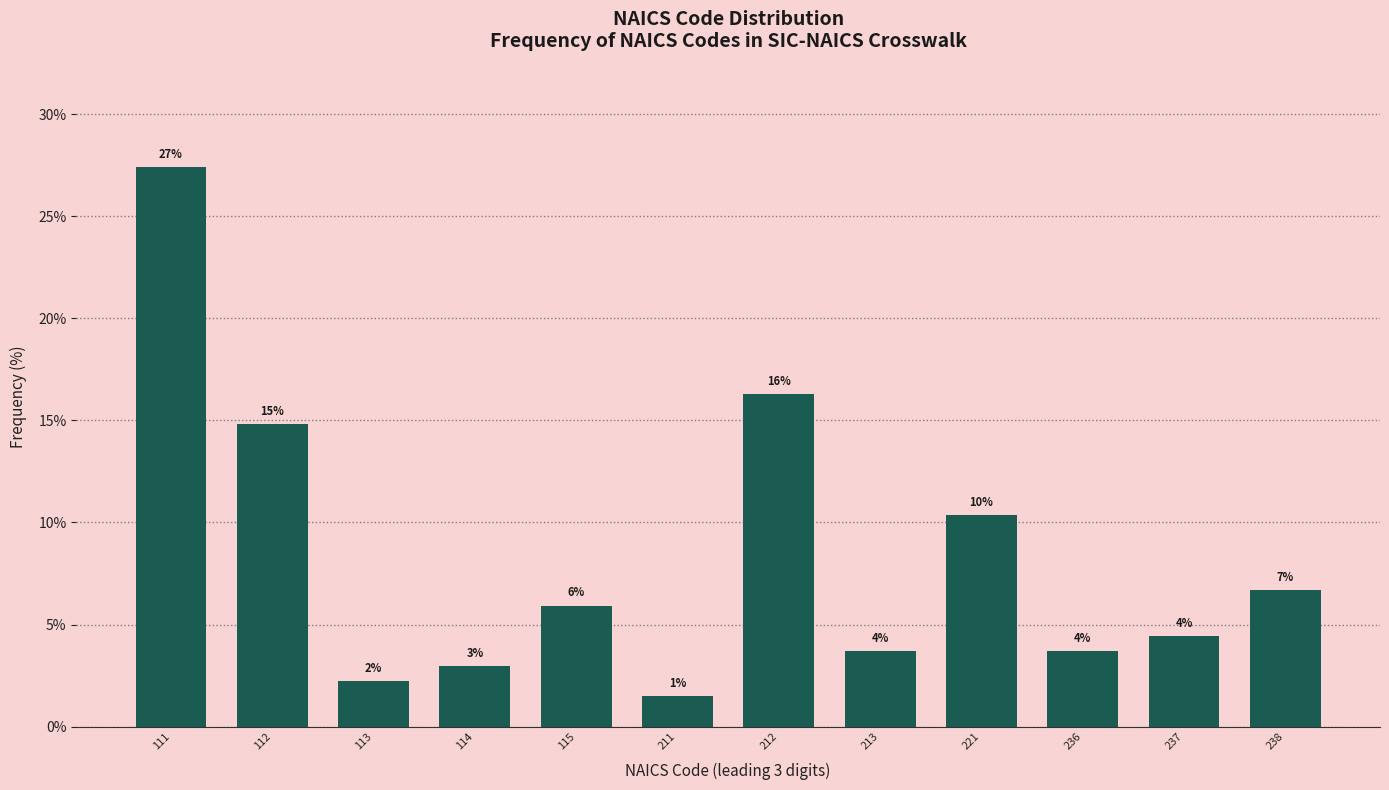

How many bars are there in total?

12